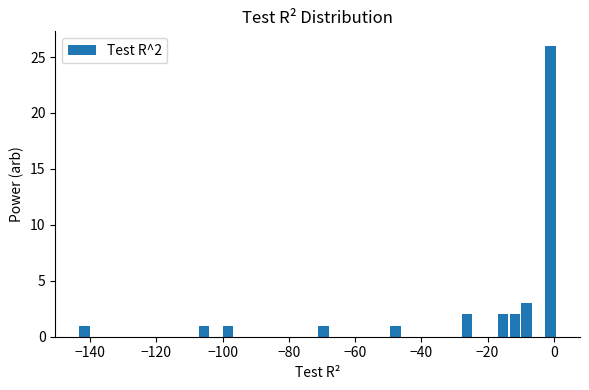

Around what value on the x-axis is the tallest bar? Give the approximate position of its centre, as read against the axis.

0